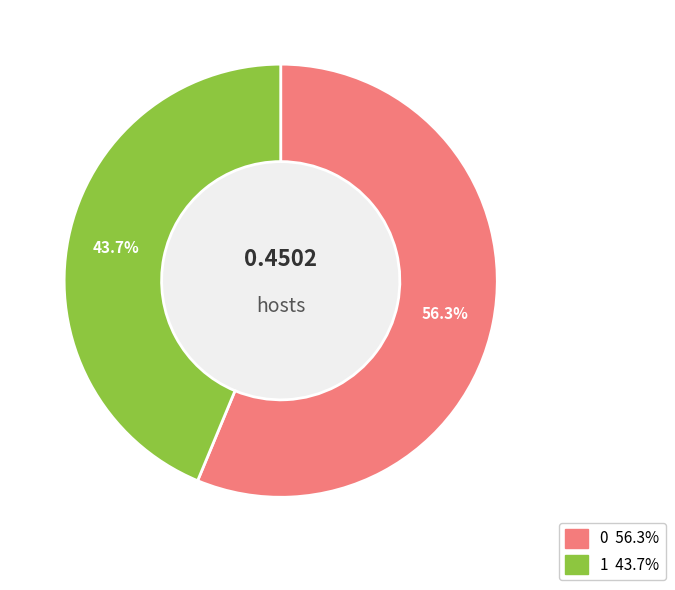

How many segments does this pie chart have?

2